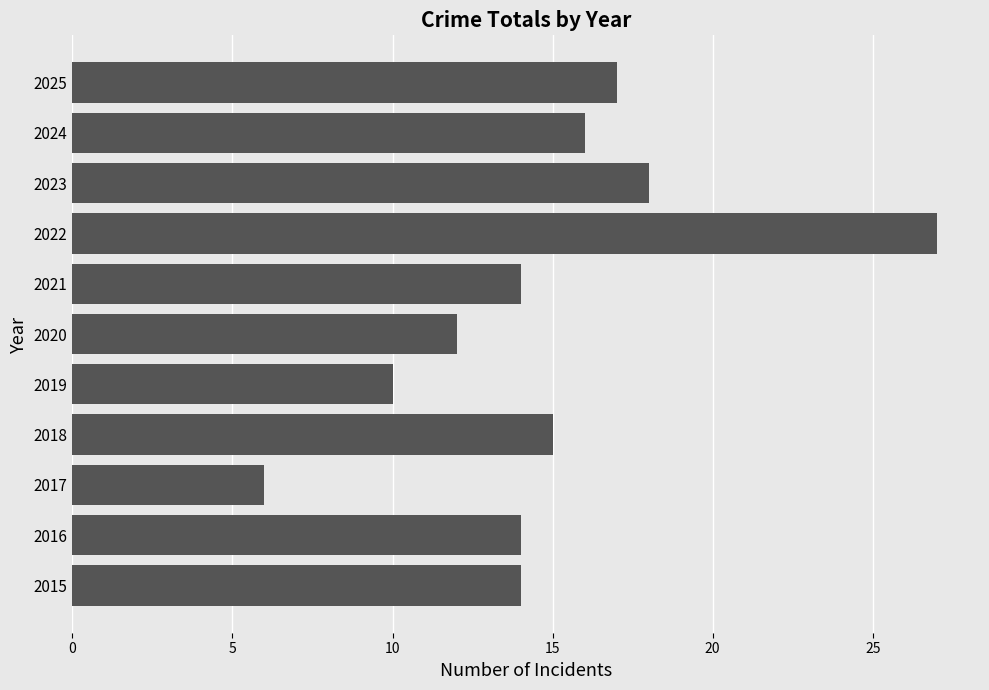

Which has a higher value, 2024 or 2021?

2024